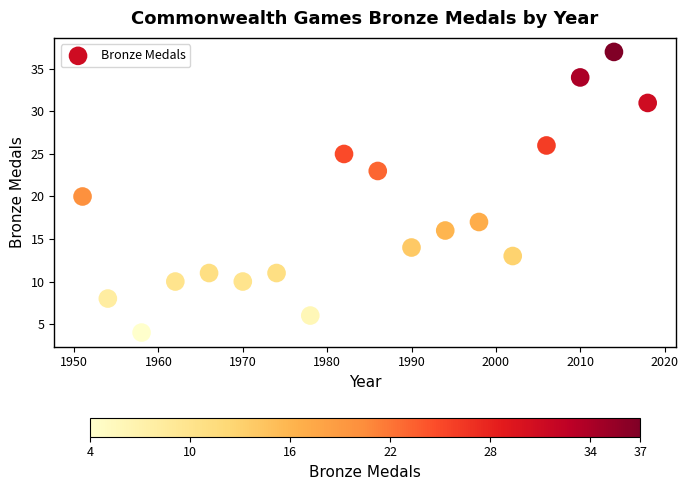

What is the range of Y values (max minus min)?

33